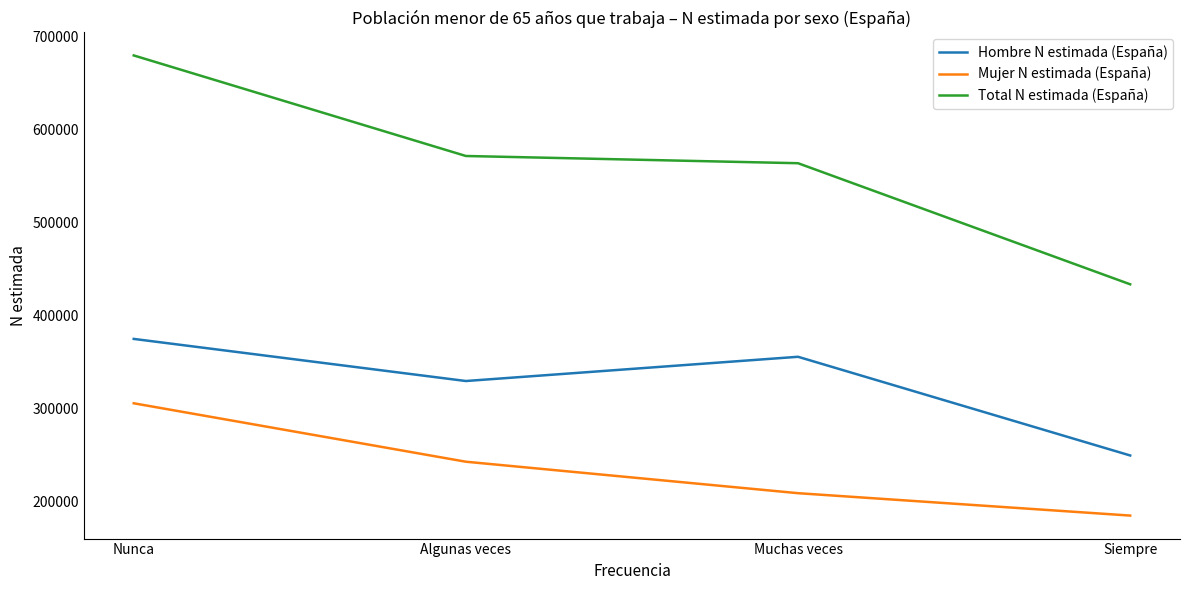

At which label does Total N estimada (España) first exceed 571681?

Nunca